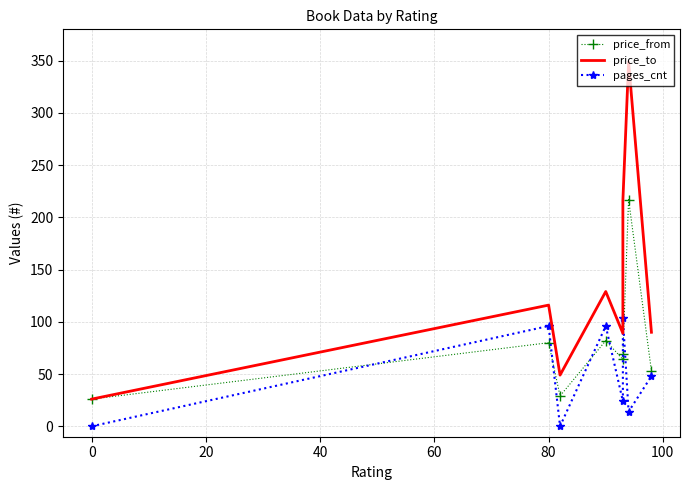

How many lines are shown in the chart?

3